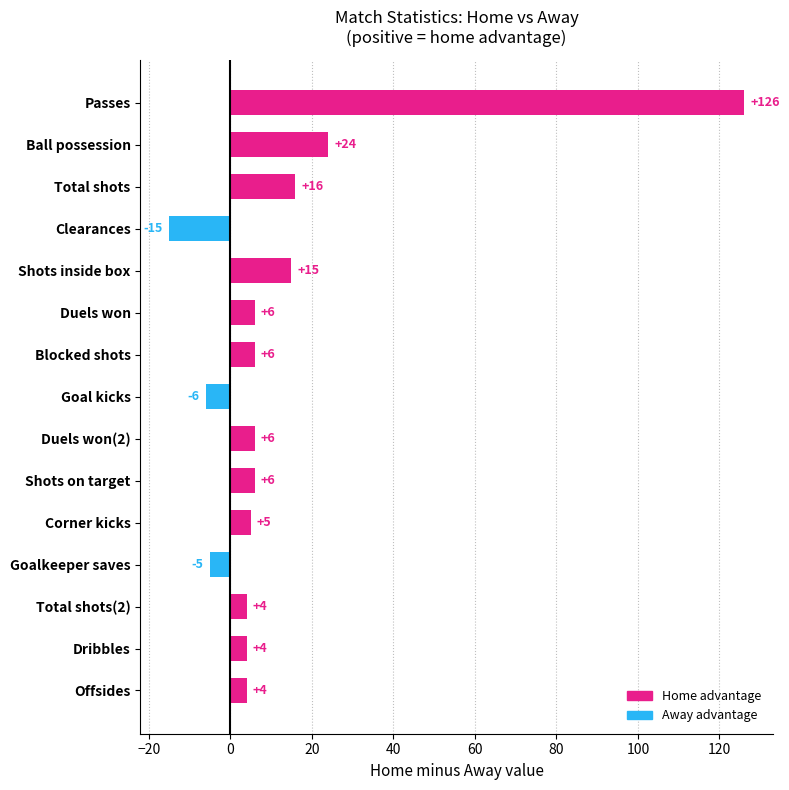

What is the sum of all values?

196